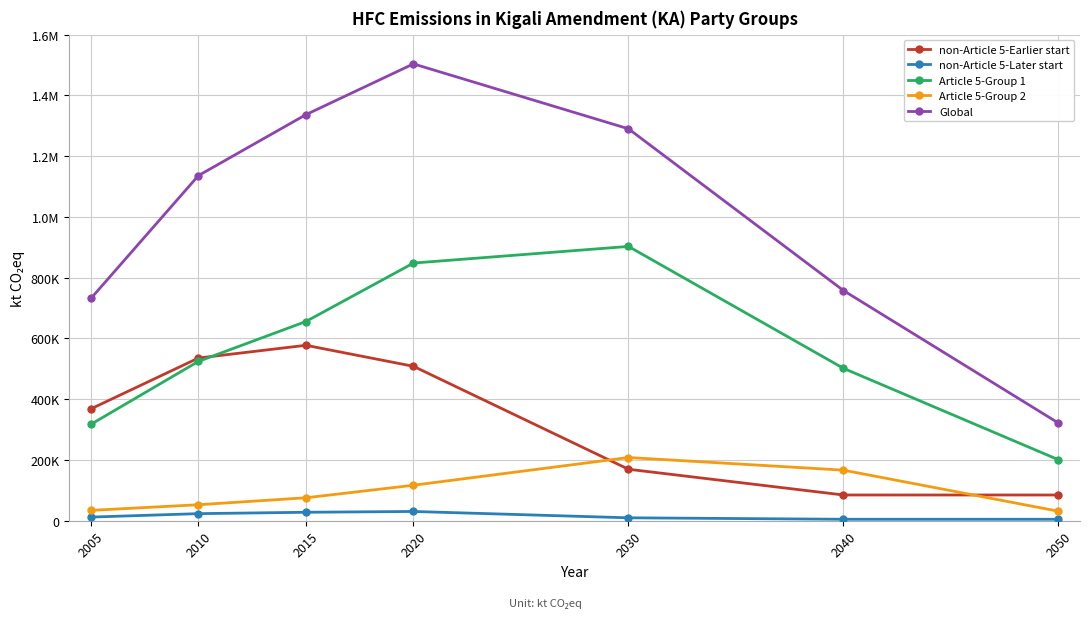

Does the chart have visible grid lines?

Yes